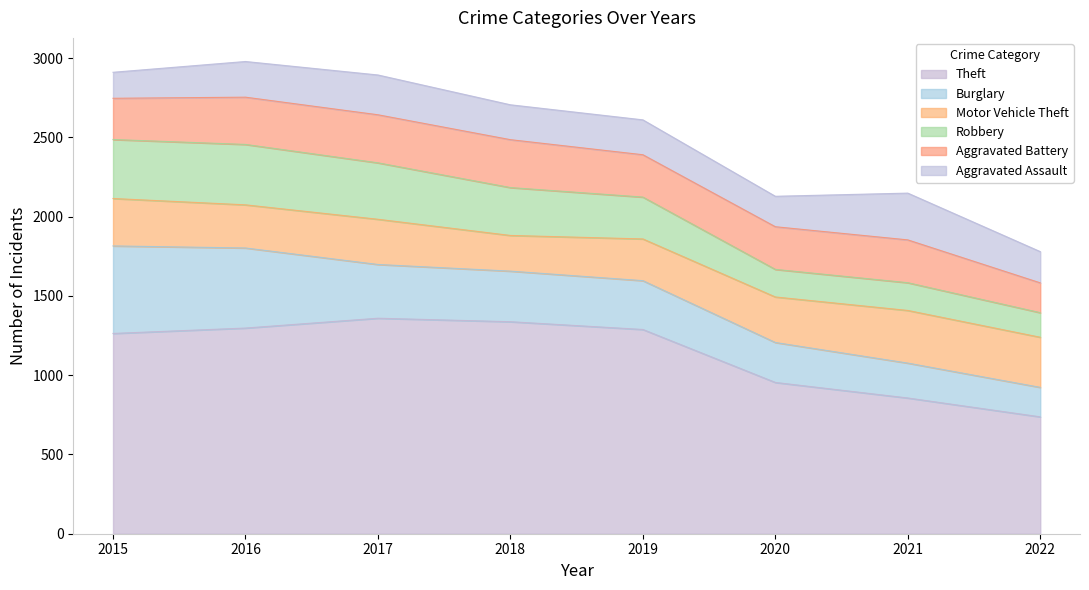

What is the value of the Burglary point at the 7th from the left?

220